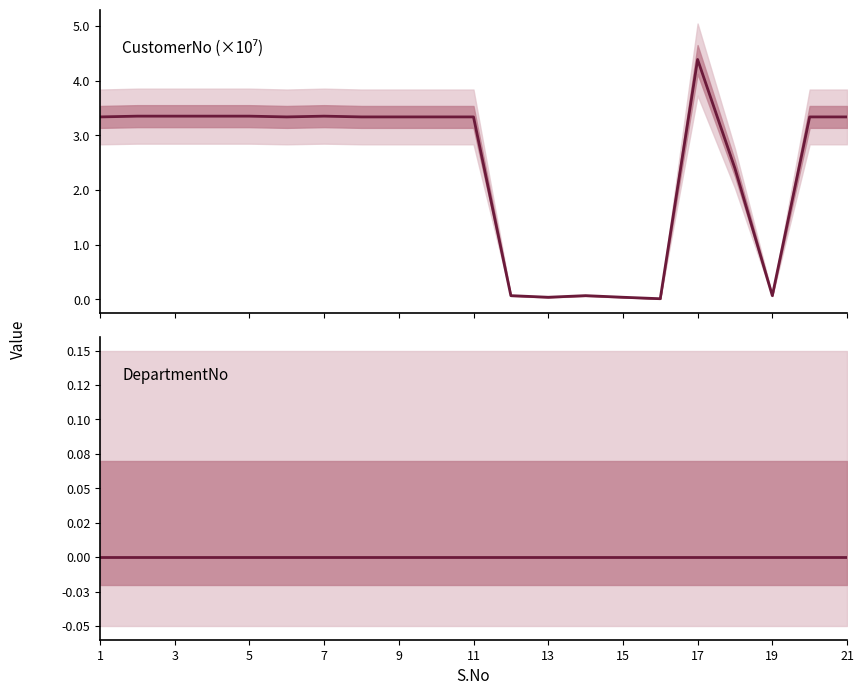

In CustomerNo, how many points are lower than both neighbors (excluding endpoints)?

4